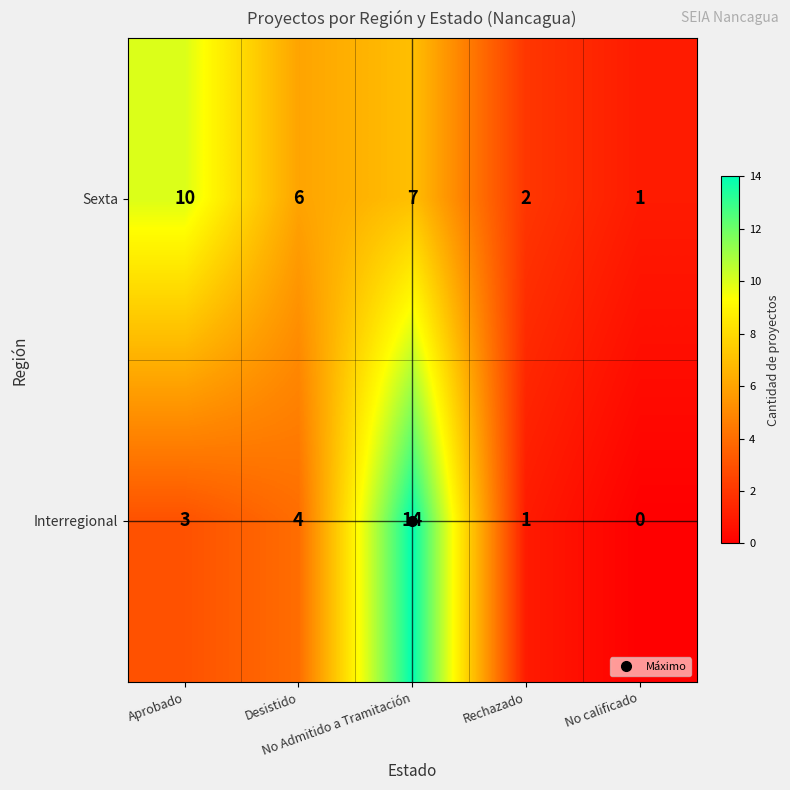

How many Sexta values are between 2 and 7?

3